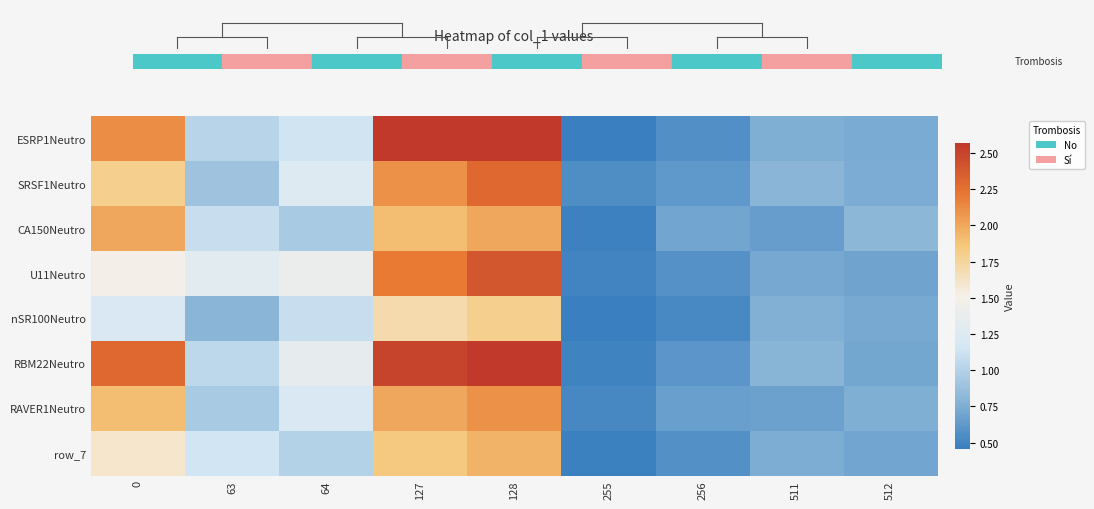

Which series has the largest range (max minus min)?

RBM22Neutro